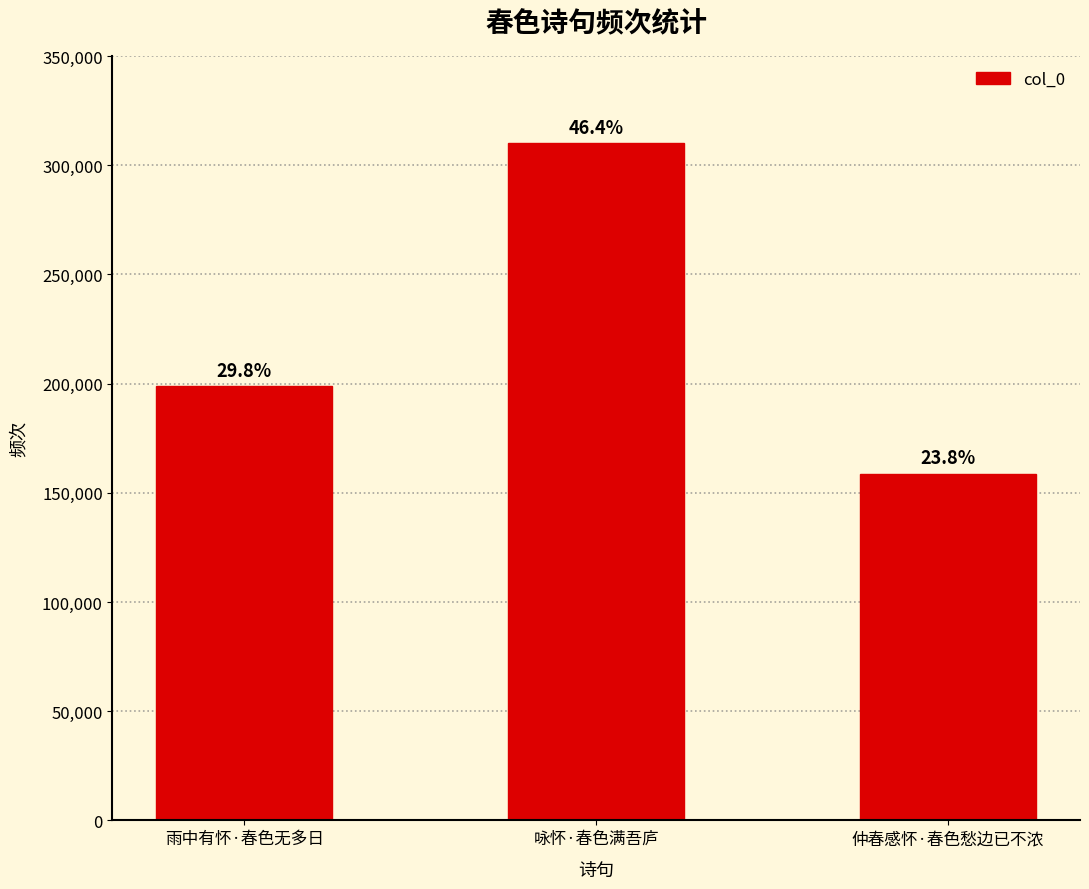

Reading left to right, list all the values displayed in this chart.

198699	310036	158792